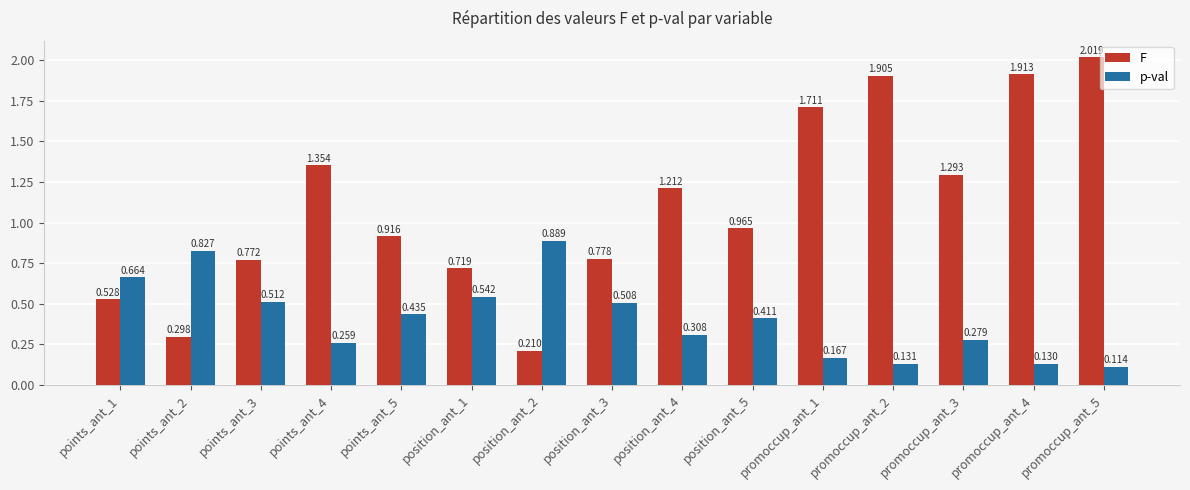

What are all the series names shown in the legend?

F, p-val